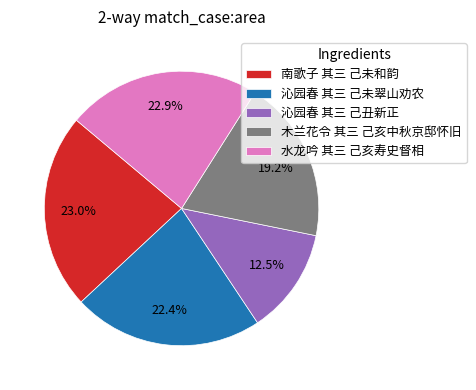

How many slices are in this pie chart?

5